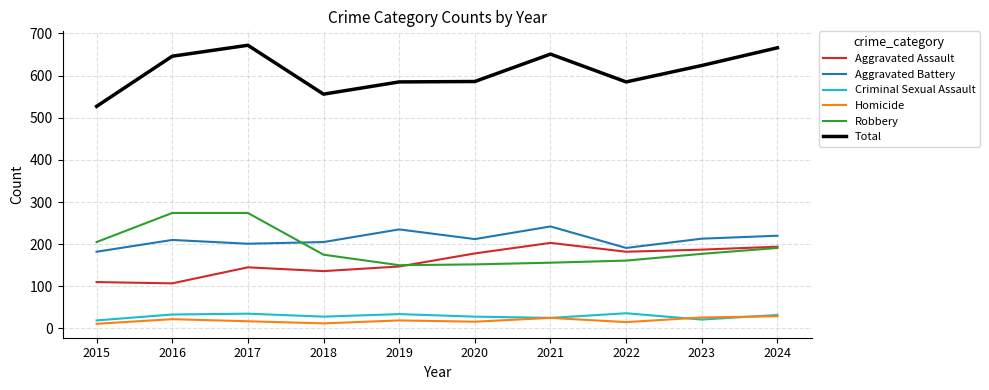

What is the maximum value for Homicide?

29